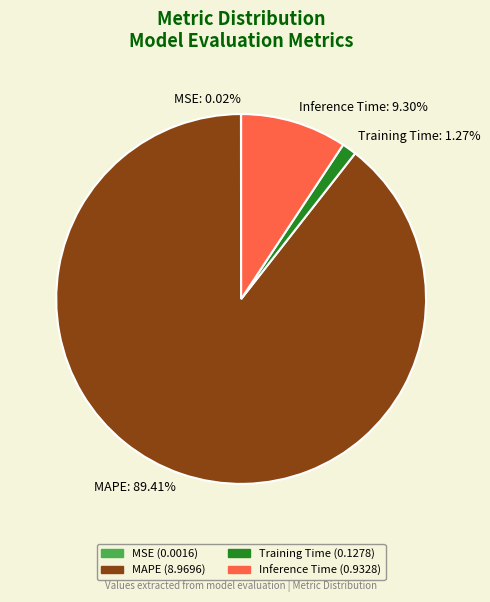

Which slice is the largest?

MAPE: 89.41%